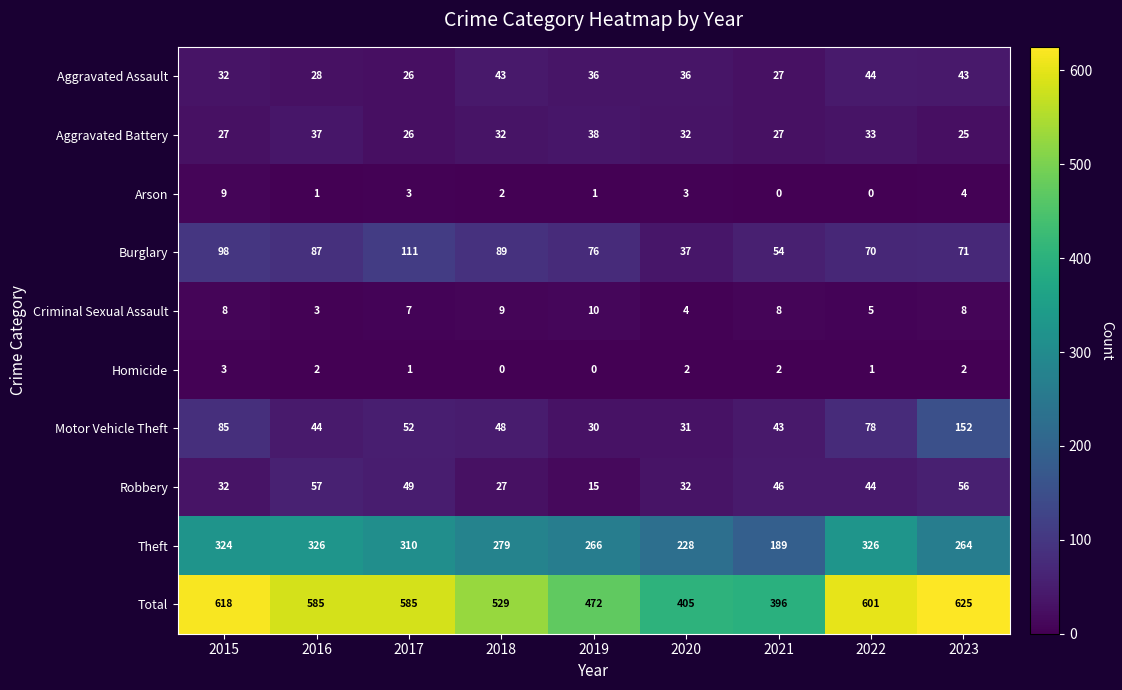

True or false: Homicide has a value of 2 at 2015.

False